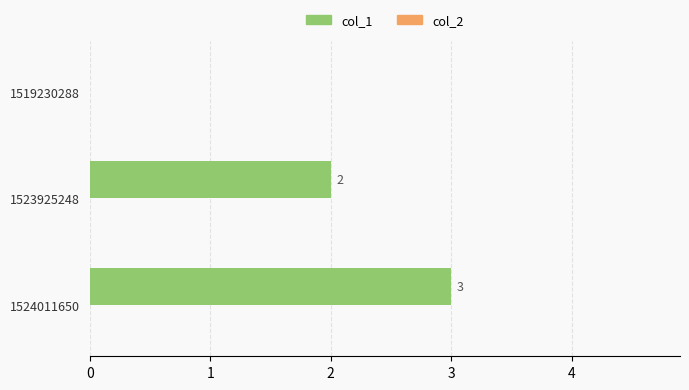

At which category does the chart reach its peak across all series?

1524011650